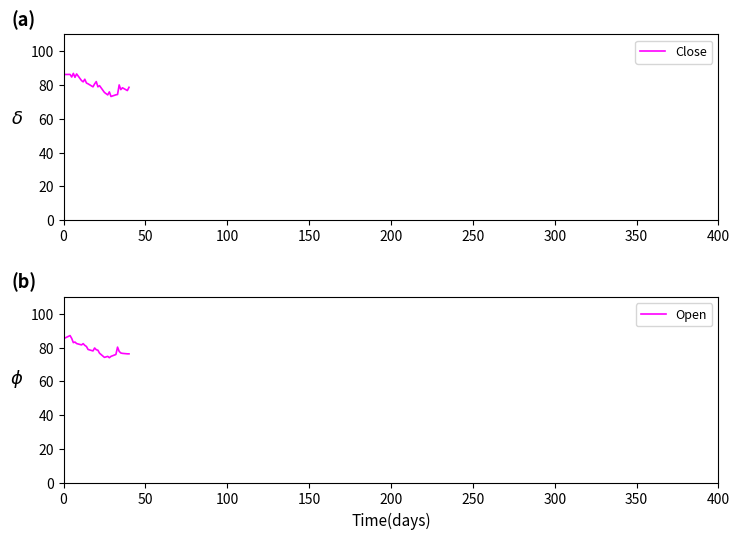

List the series in order of their peak value, highest first.

Open, Close